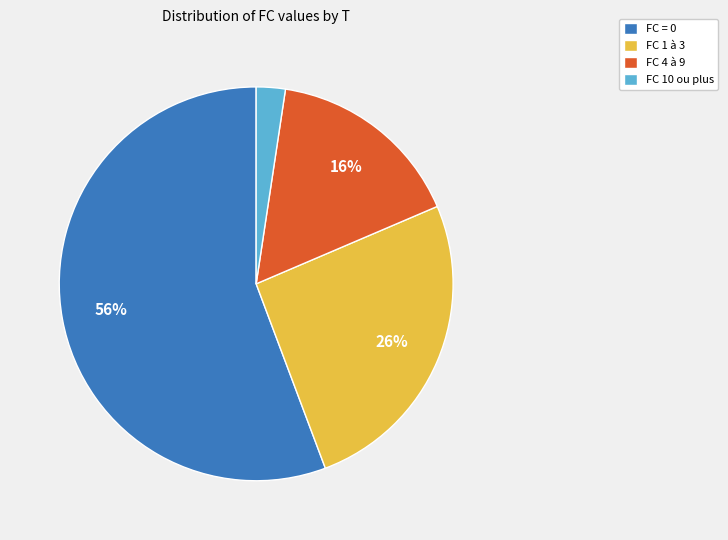

Between FC 1 à 3 and FC 10 ou plus, which is larger?

FC 1 à 3